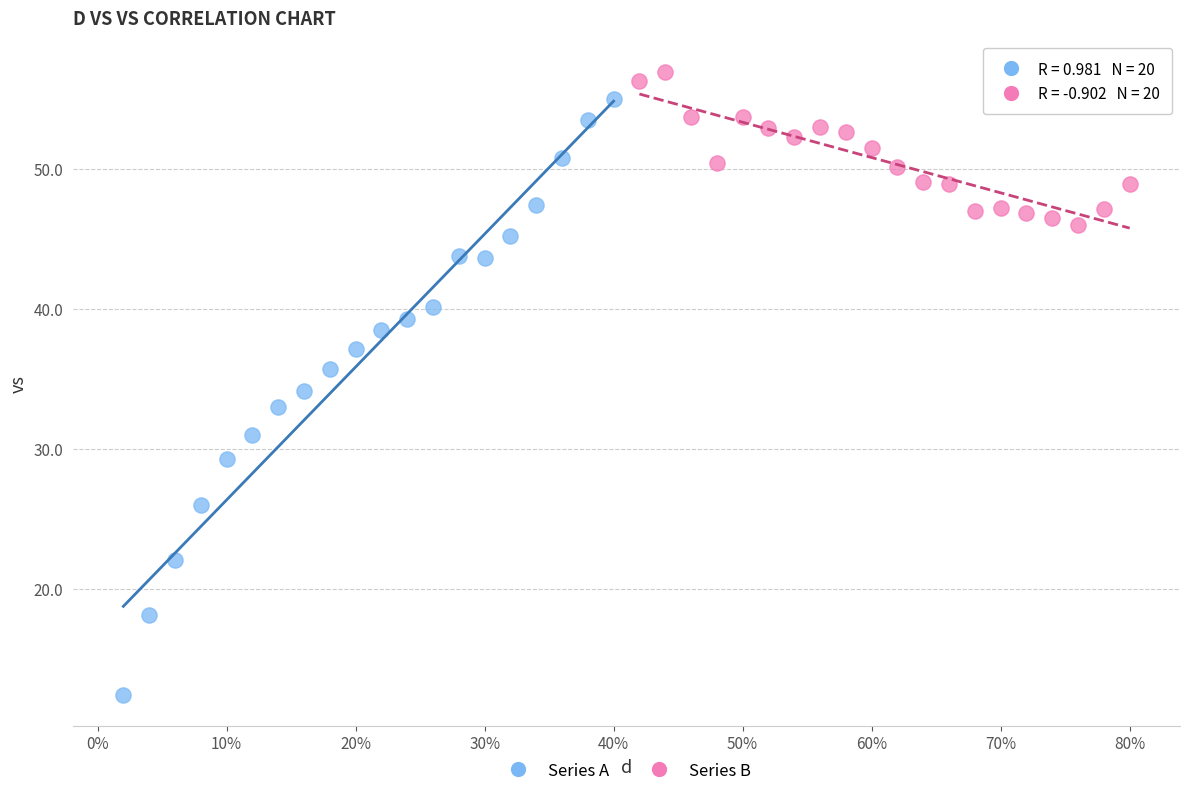

Which series contains the lowest Y value?

Series A